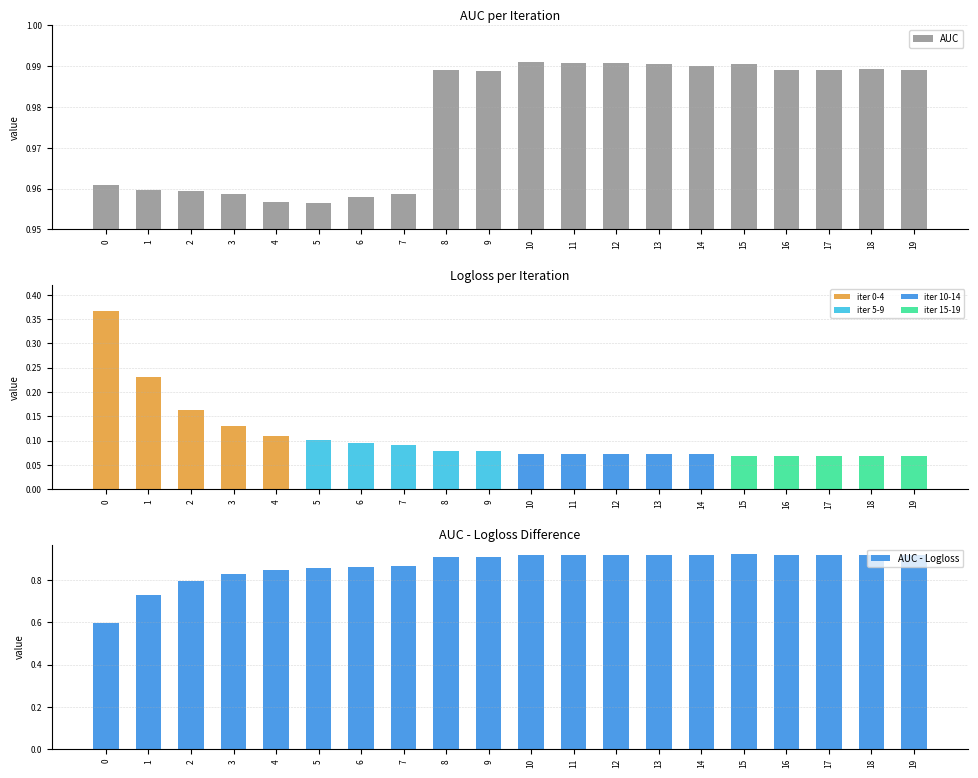

At which category does the chart reach its peak across all series?

10